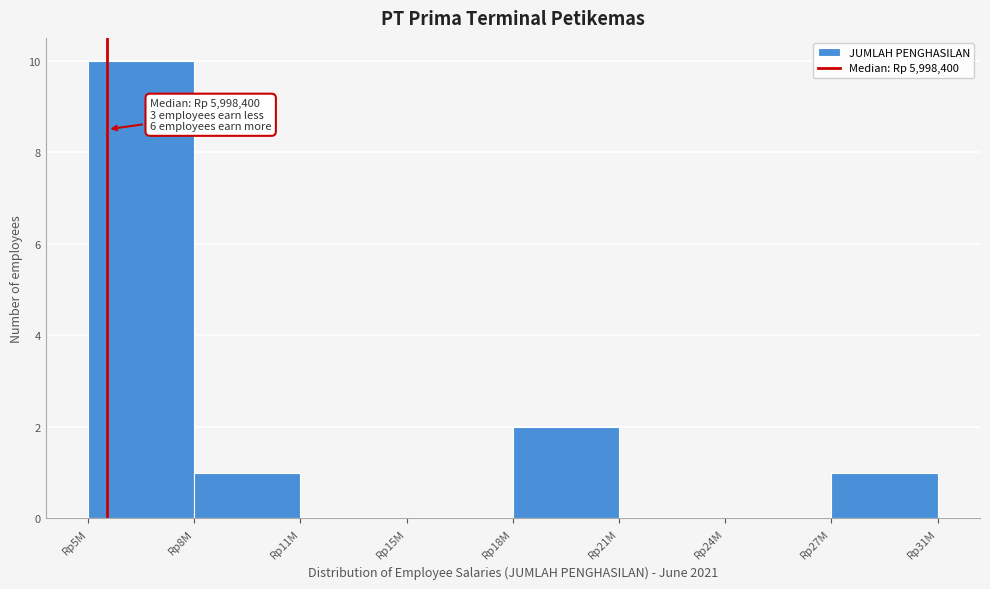

Reading right to left, what are all the values shown in this chart?

Rp27M=1	Rp24M=0	Rp21M=0	Rp18M=2	Rp15M=0	Rp11M=0	Rp8M=1	Rp5M=10